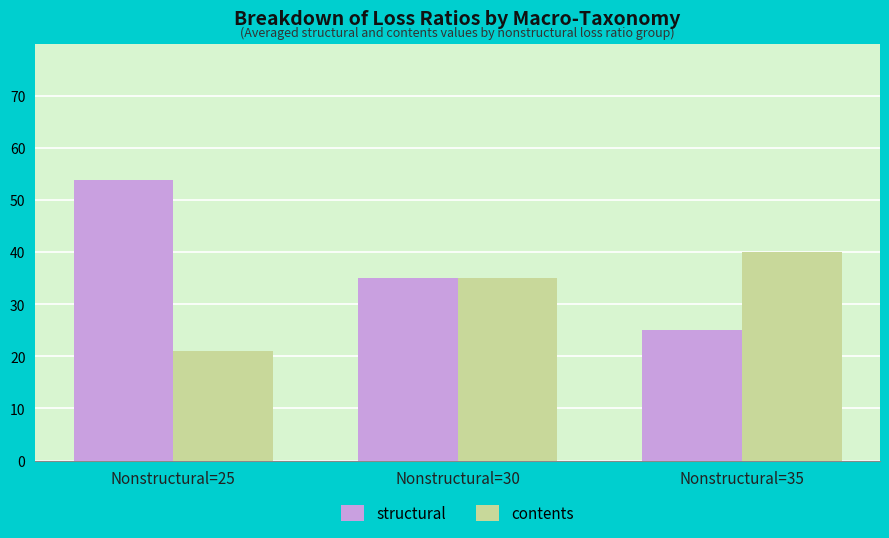

Where is structural nearest to the value 39?

Nonstructural=30